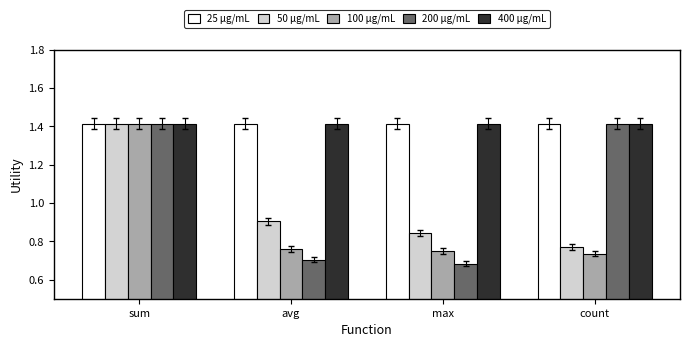

How many 100 μg/mL values are between 0 and 1?

3